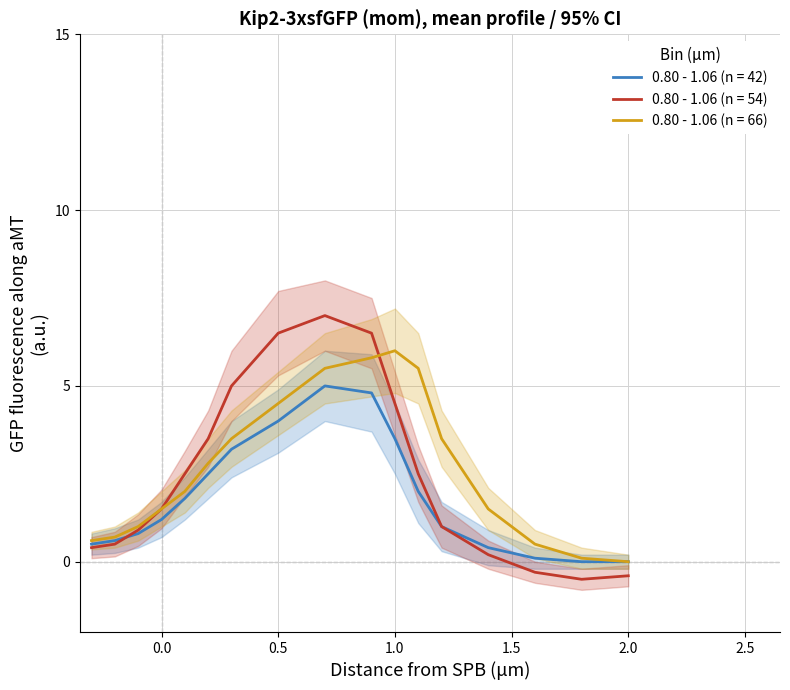

The value of 0.80 - 1.06 (n = 66) at 2.0 is 0.0. True or false?

True